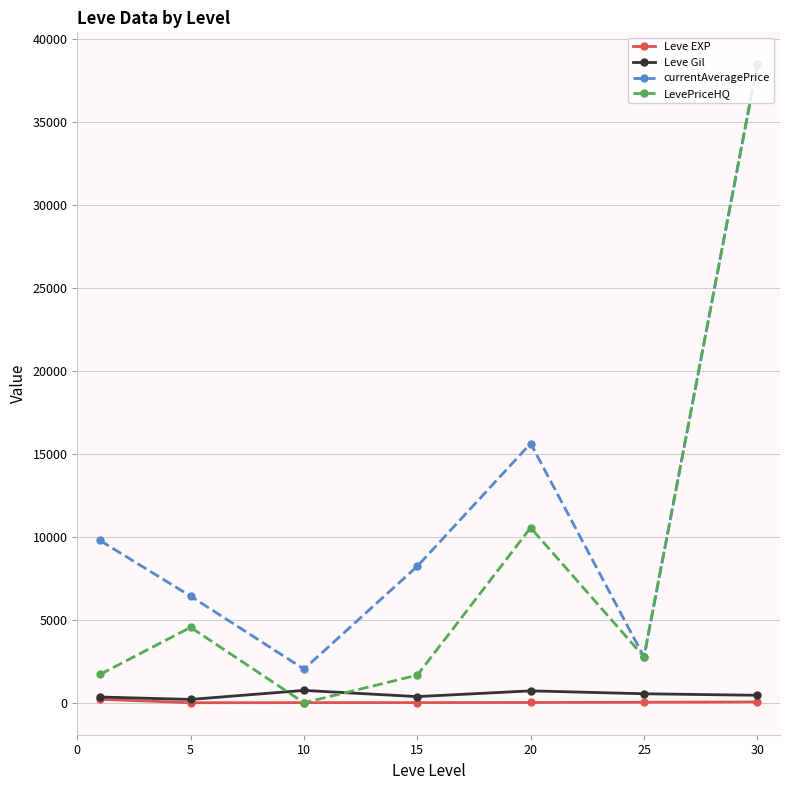

What is the highest value of the currentAveragePrice series?

38500.0